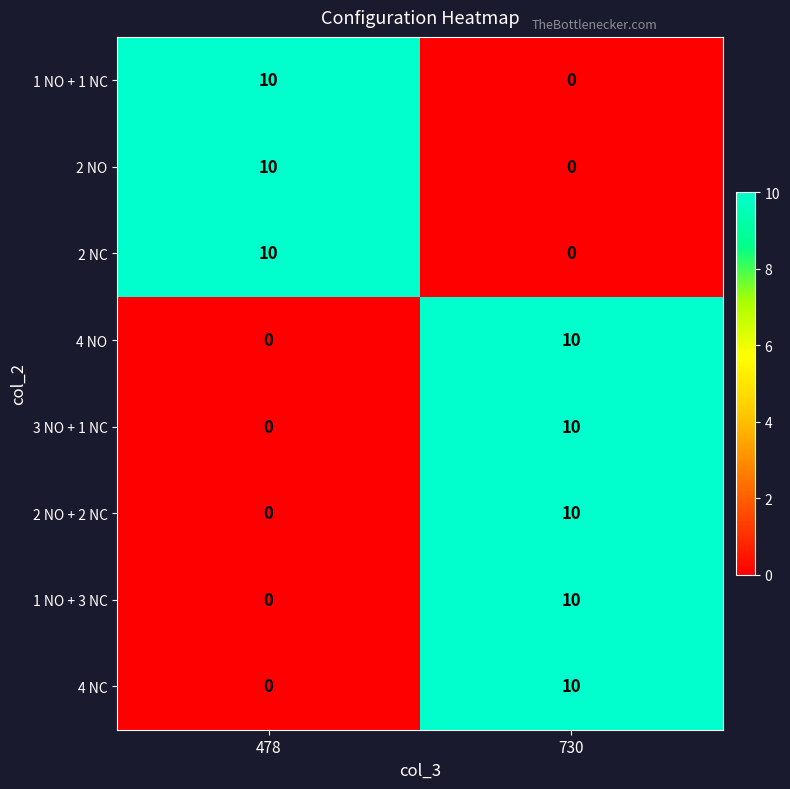

True or false: 4 NO has a value of 6 at 730.

False